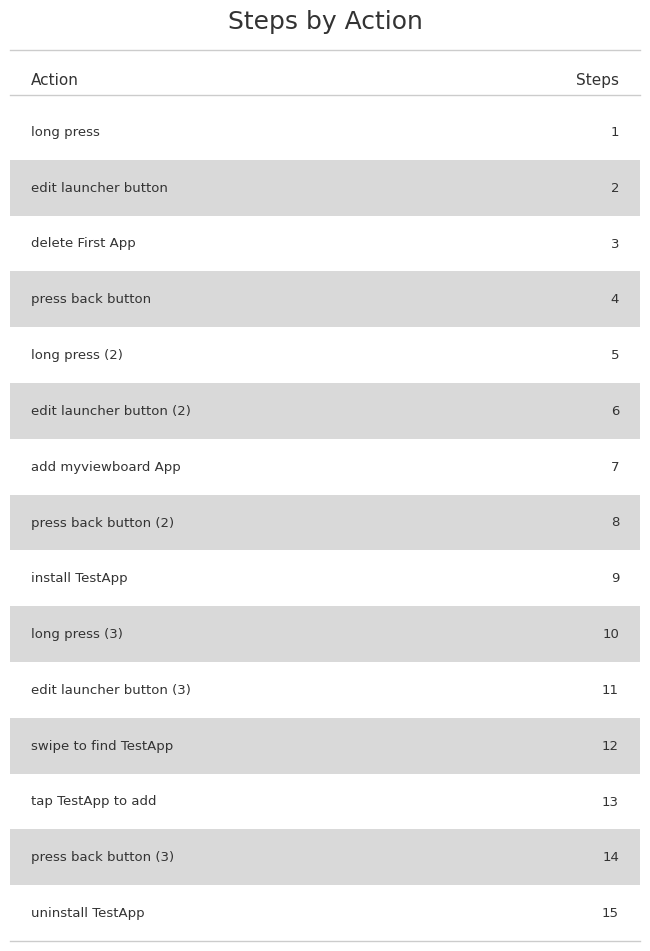

Reading right to left, extract all data points from this chart.

15	14	13	12	11	10	9	8	7	6	5	4	3	2	1